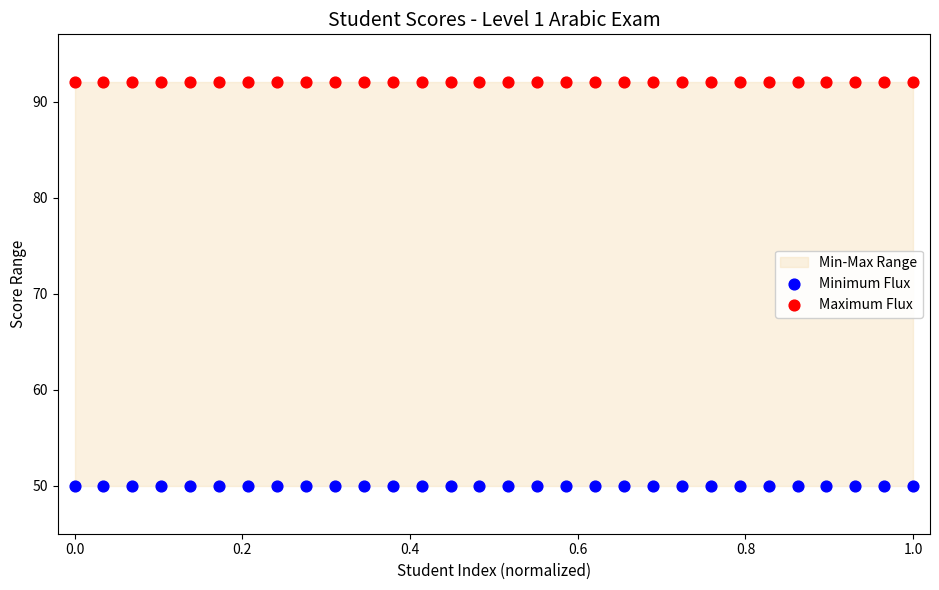

Which series reaches the maximum Y coordinate?

Maximum Flux